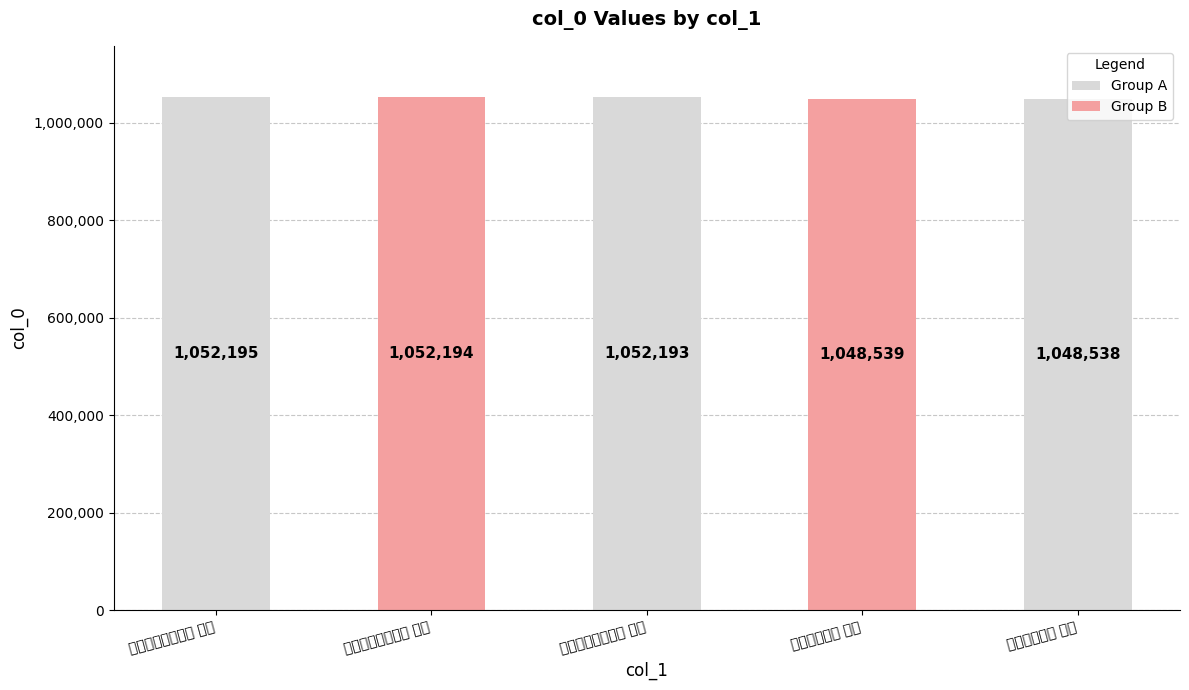

What is the difference between the second highest and minimum values?

3656